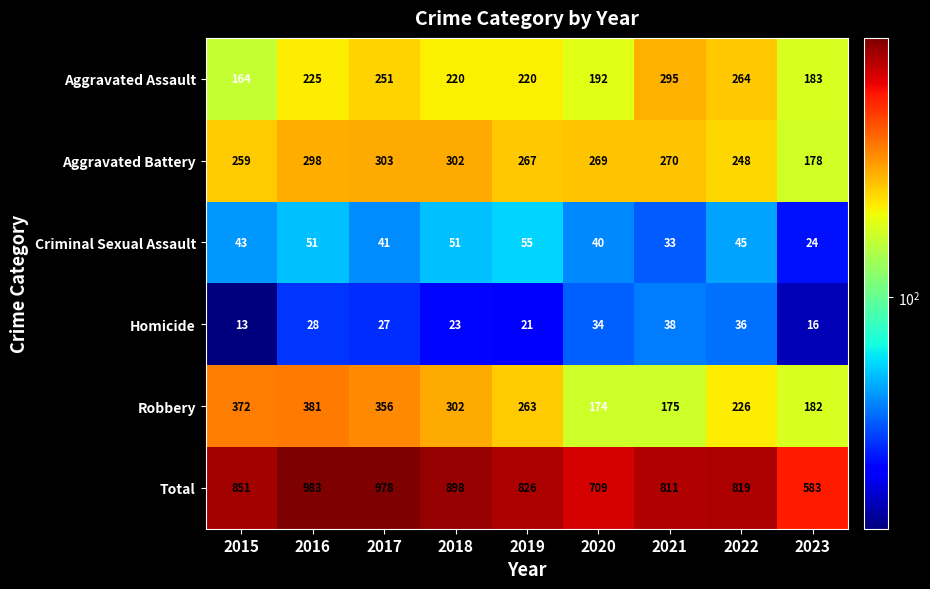

At which label is Criminal Sexual Assault closest to 39?

2020